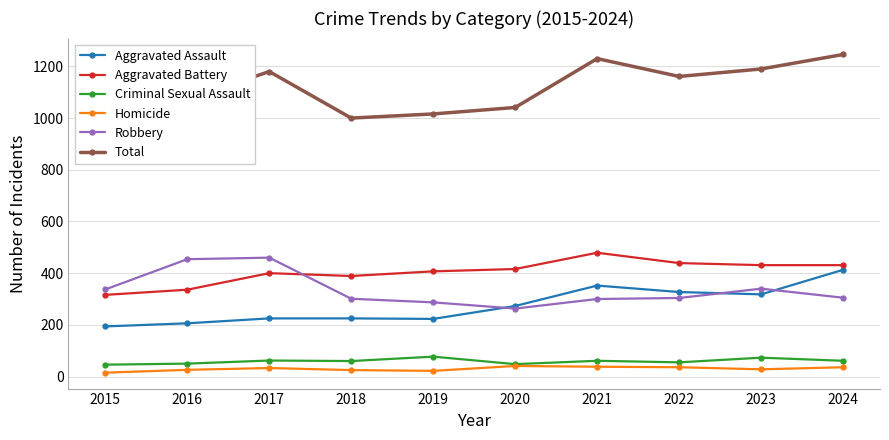

Reading right to left, list all the values displayed in this chart.

Aggravated Assault: 413	318	327	352	273	223	225	225	206	194
Aggravated Battery: 431	431	439	479	416	407	389	400	336	316
Criminal Sexual Assault: 61	73	55	61	48	77	60	62	50	46
Homicide: 36	28	36	38	41	22	25	33	26	15
Robbery: 305	340	304	300	263	287	301	460	454	337
Total: 1246	1190	1161	1230	1041	1016	1000	1180	1072	908